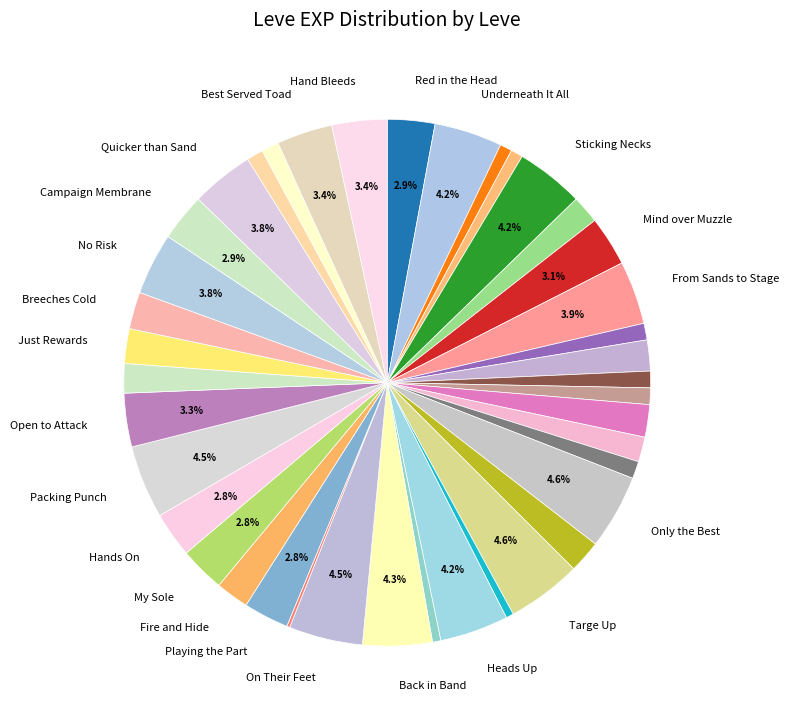

Count the number of slices in the pie.

40